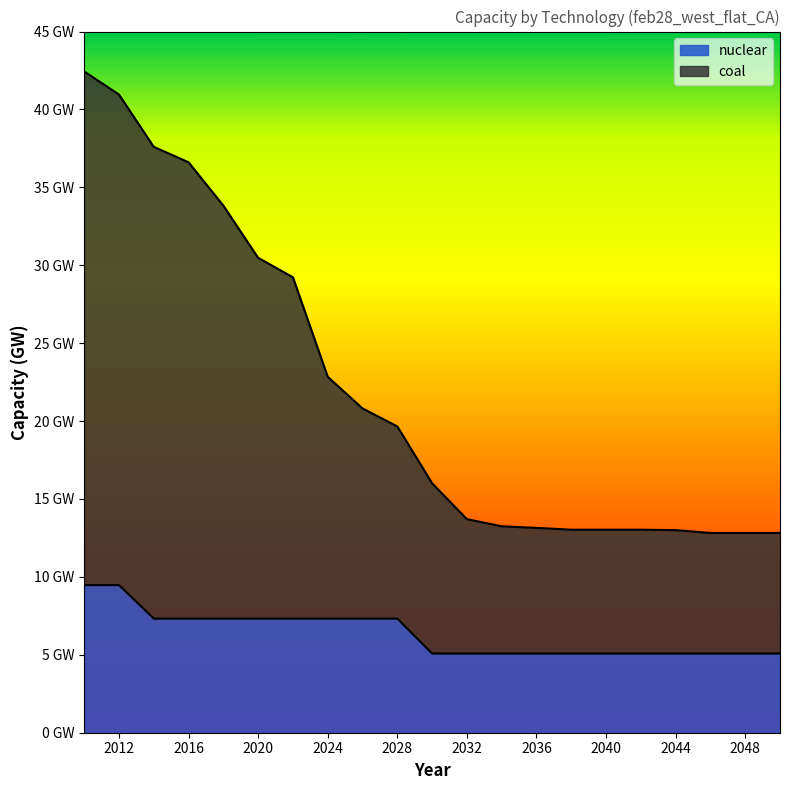

True or false: coal has more than 2 interior local peaks.

False